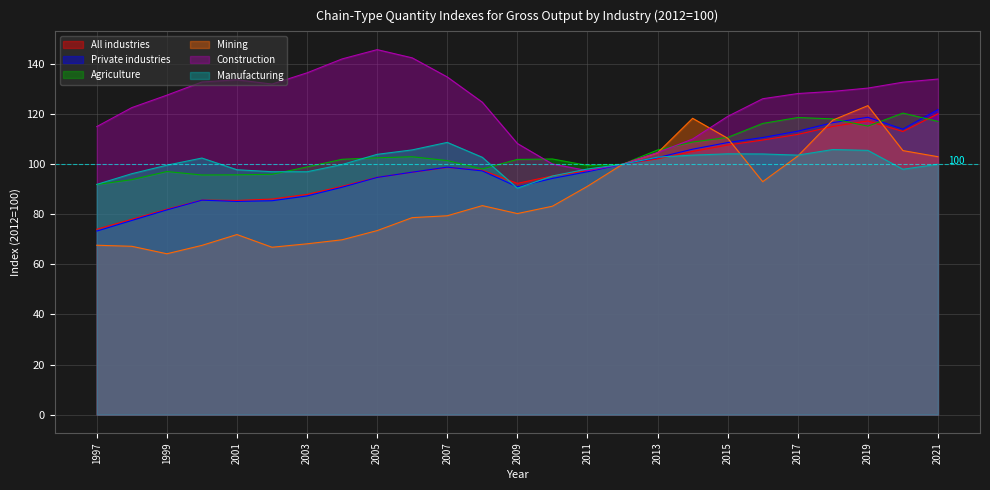

What is the maximum value for Agriculture?

120.5